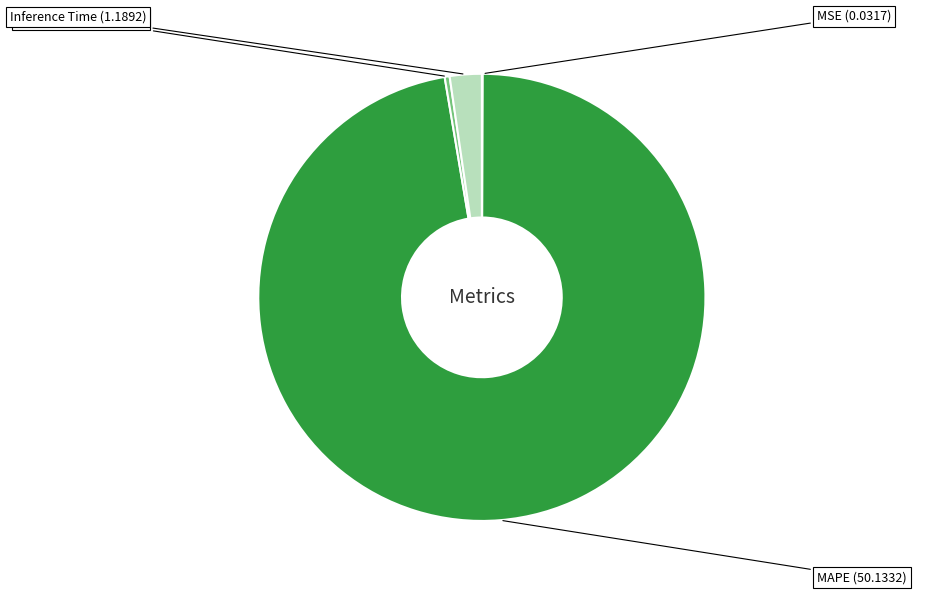

Is Inference Time the majority of the pie?

No